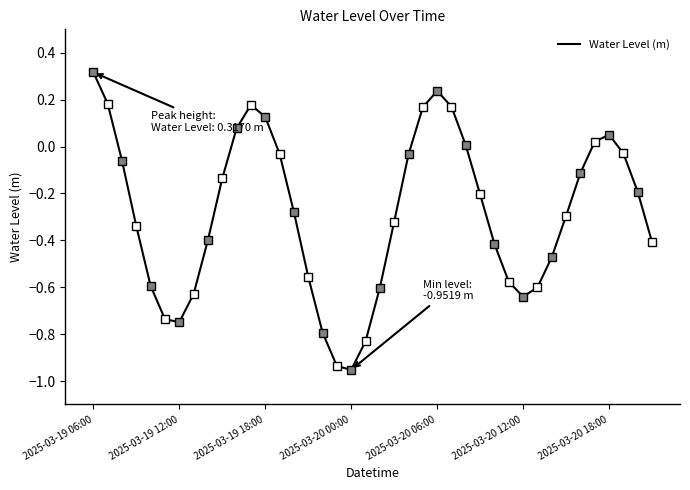

What is the difference between the maximum and minimum values?

1.3